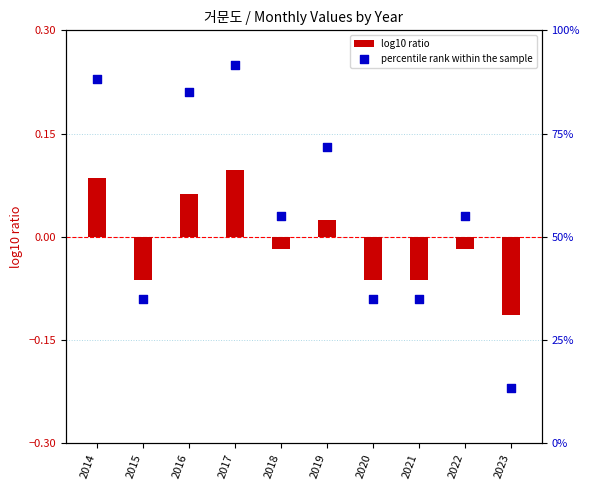

At which category is the sum across all series the highest?

2017